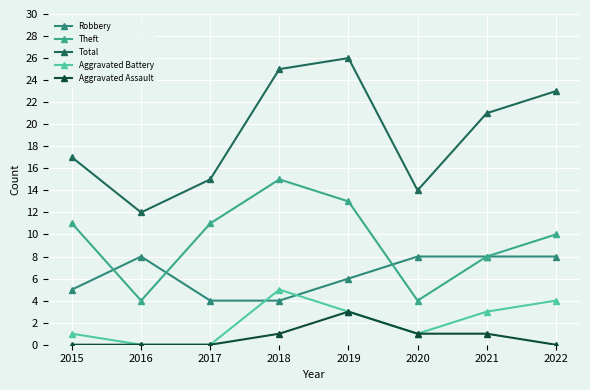

At which category does Aggravated Battery reach its first local peak?

2018